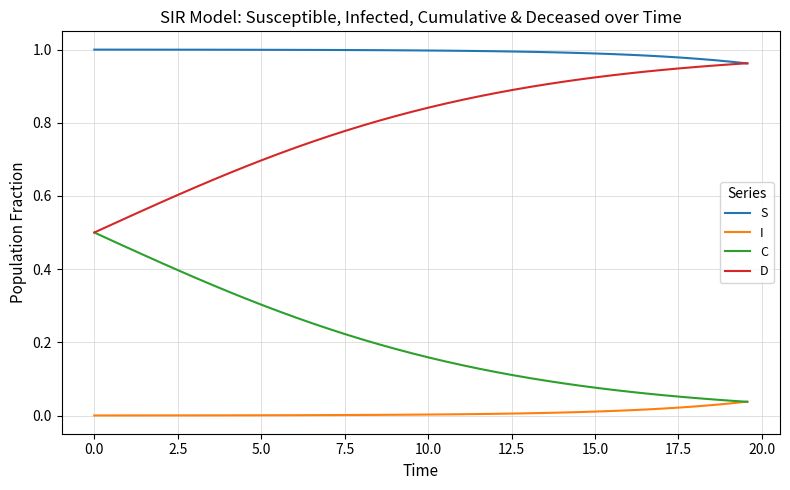

List the series in order of their overall mean, lowest first.

I, C, D, S